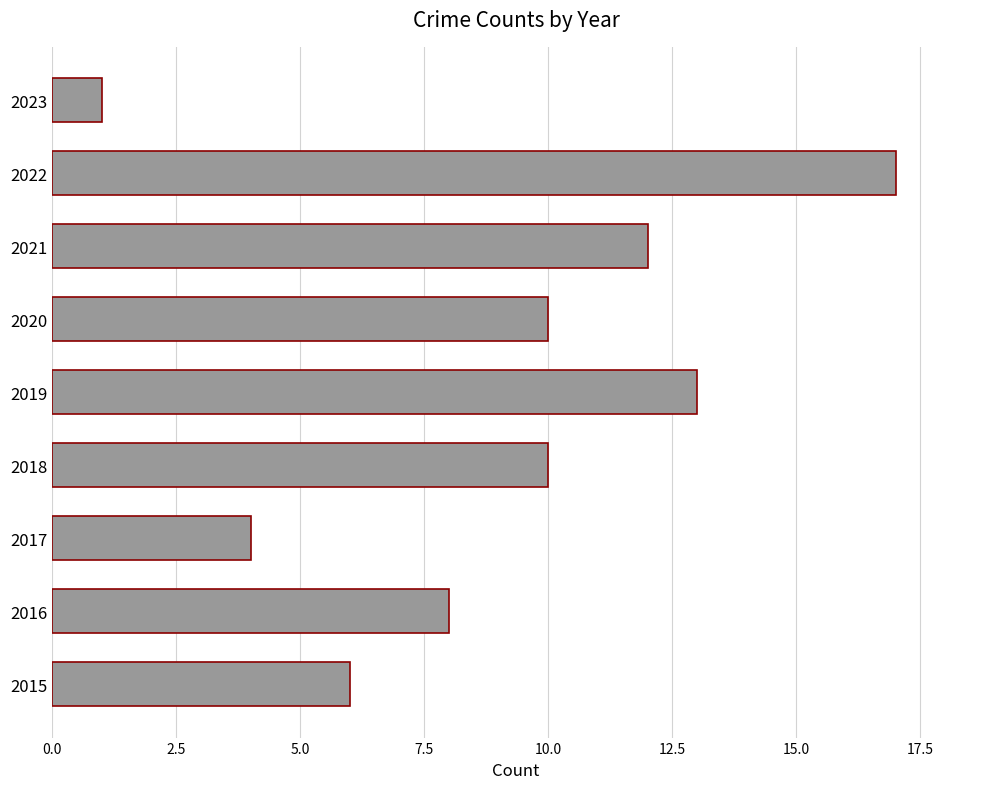

How many bars are there in total?

9